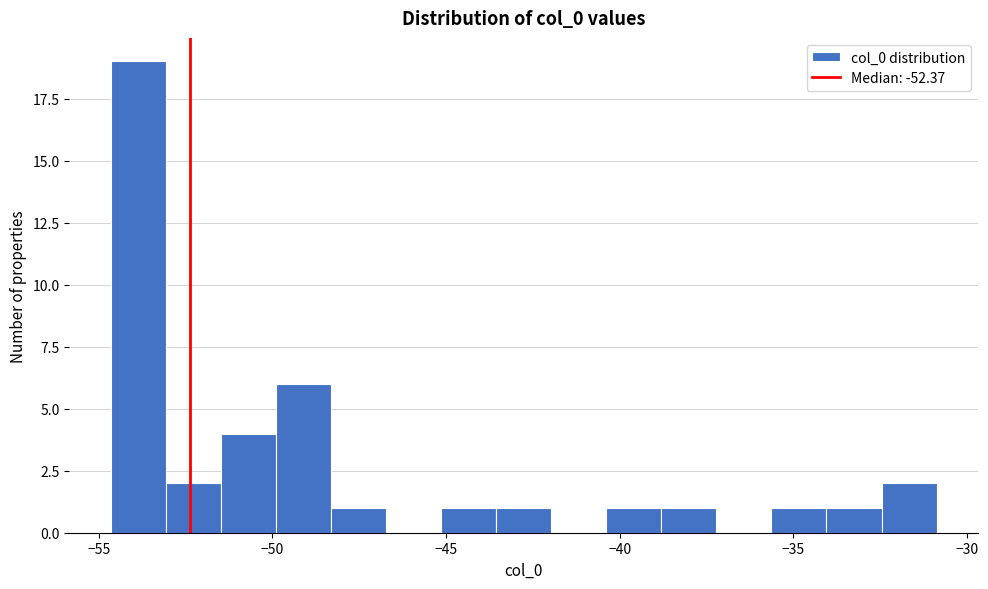

Read against the x-axis, roughly where is the centre of the tallest bar?

-54.0